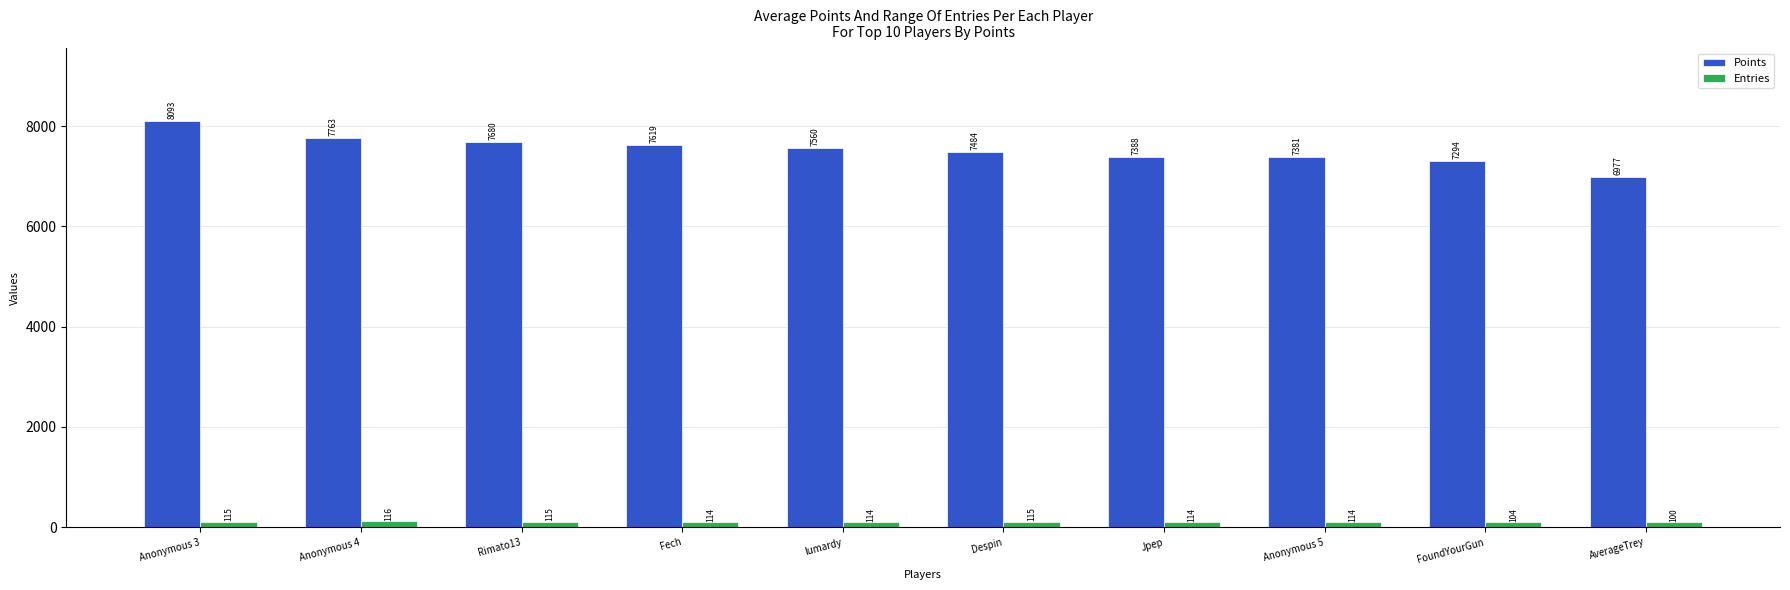

How many data points in Points are less than 7560?

5